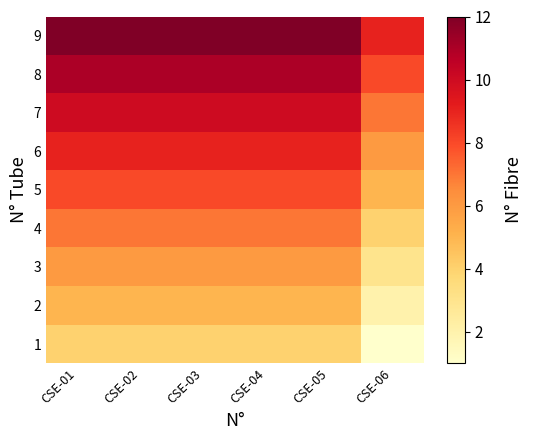

Reading left to right, extract all data points from this chart.

1: CSE-01=4	CSE-02=4	CSE-03=4	CSE-04=4	CSE-05=4	CSE-06=1
2: CSE-01=5	CSE-02=5	CSE-03=5	CSE-04=5	CSE-05=5	CSE-06=2
3: CSE-01=6	CSE-02=6	CSE-03=6	CSE-04=6	CSE-05=6	CSE-06=3
4: CSE-01=7	CSE-02=7	CSE-03=7	CSE-04=7	CSE-05=7	CSE-06=4
5: CSE-01=8	CSE-02=8	CSE-03=8	CSE-04=8	CSE-05=8	CSE-06=5
6: CSE-01=9	CSE-02=9	CSE-03=9	CSE-04=9	CSE-05=9	CSE-06=6
7: CSE-01=10	CSE-02=10	CSE-03=10	CSE-04=10	CSE-05=10	CSE-06=7
8: CSE-01=11	CSE-02=11	CSE-03=11	CSE-04=11	CSE-05=11	CSE-06=8
9: CSE-01=12	CSE-02=12	CSE-03=12	CSE-04=12	CSE-05=12	CSE-06=9